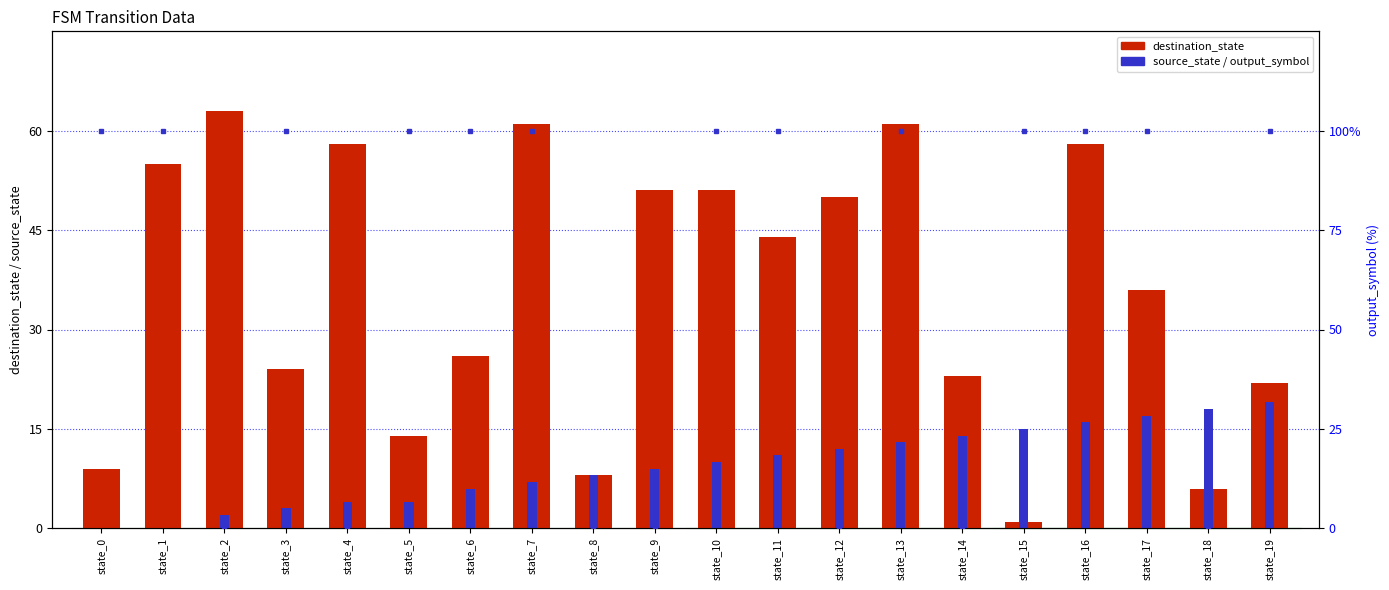

Which series has the largest total across all categories?

destination_state